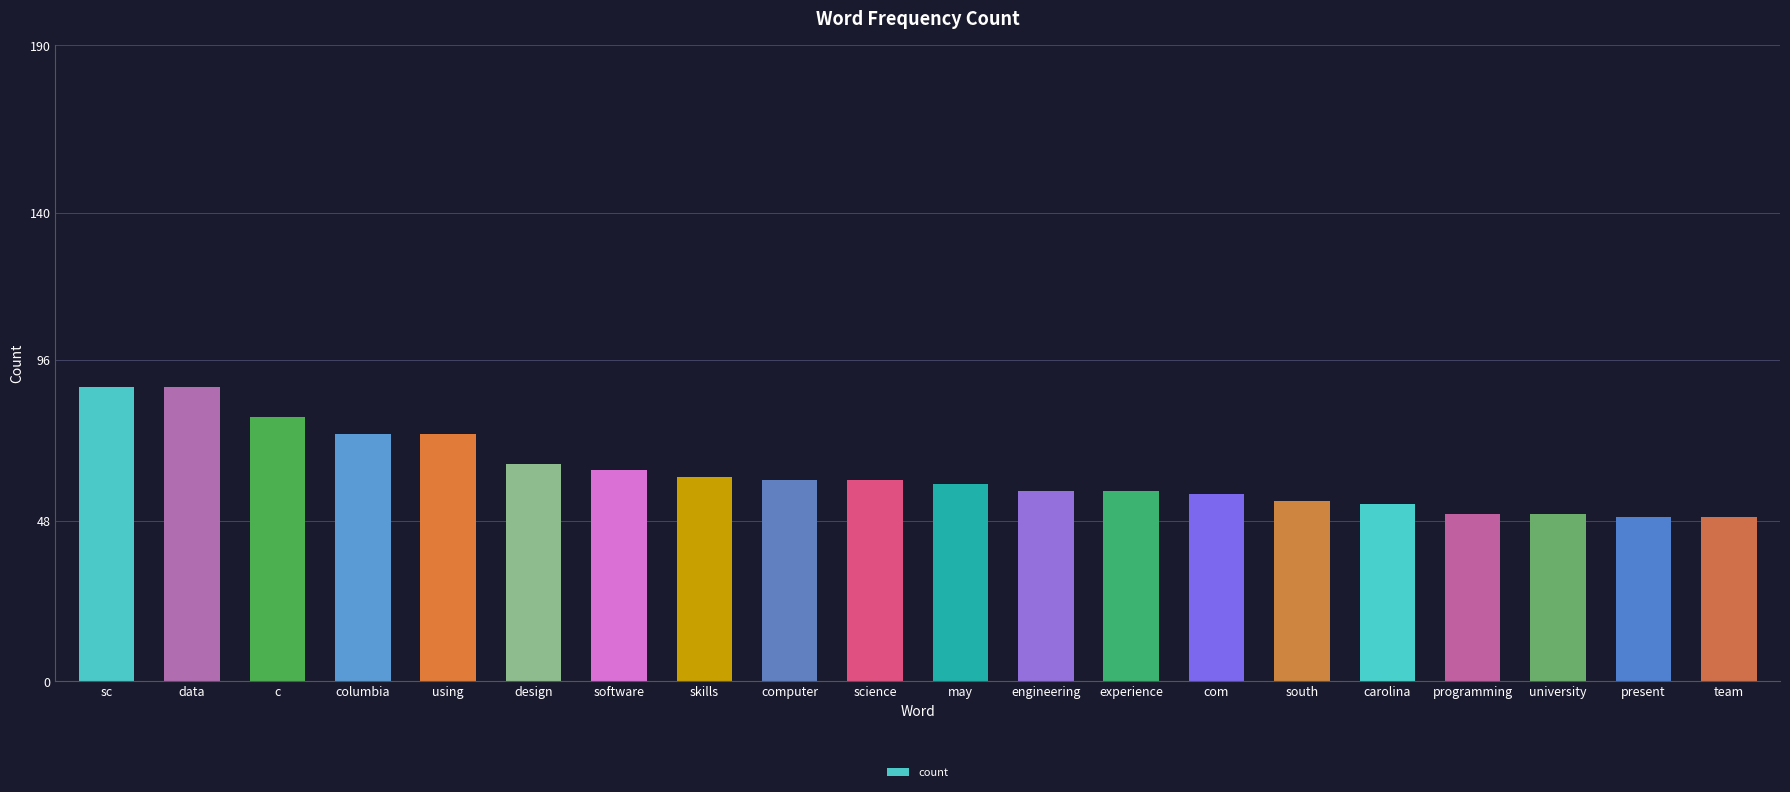

How many bars are there in total?

20